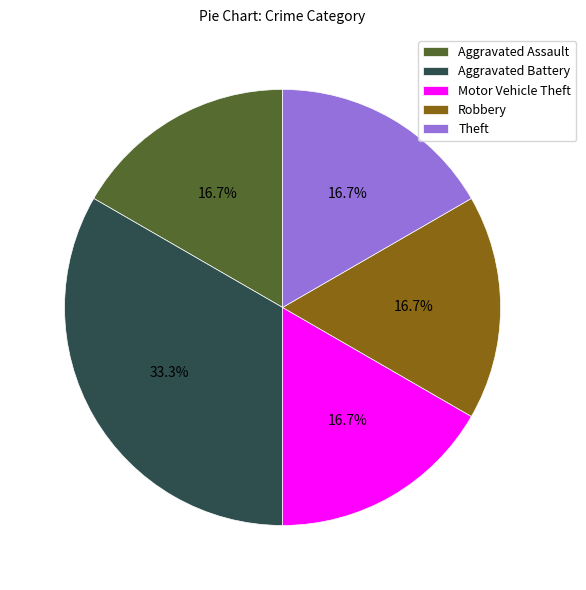

Between Aggravated Battery and Aggravated Assault, which is larger?

Aggravated Battery